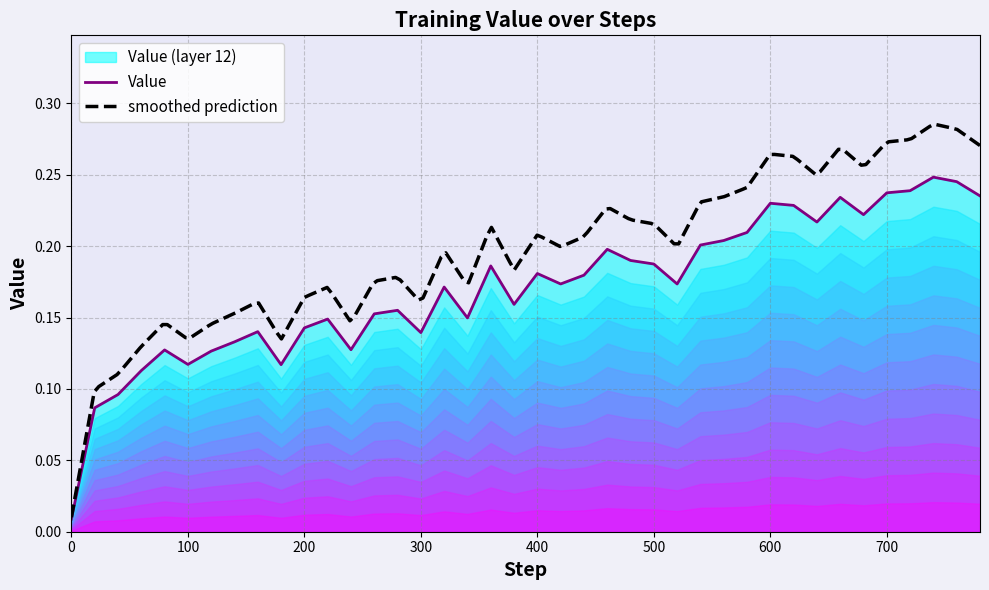

What is the average value?

0.2